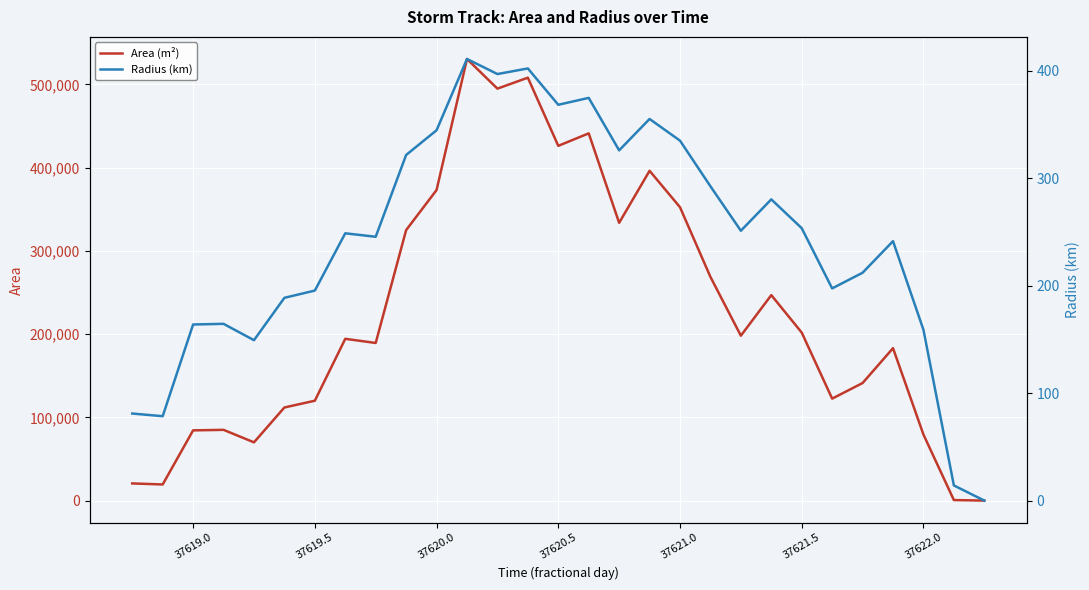

The value of Area (m²) at 37621.0 is 610679. True or false?

False